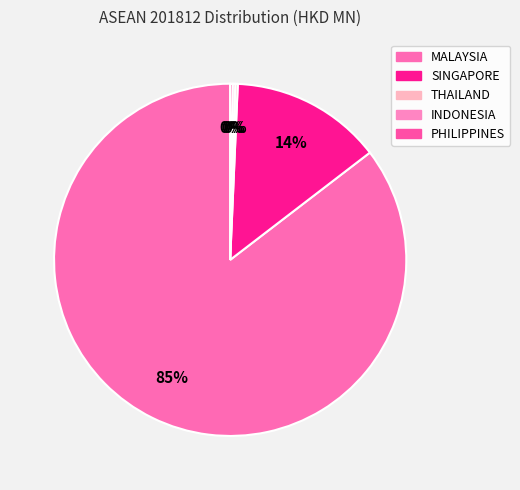

Which has a higher value, PHILIPPINES or INDONESIA?

PHILIPPINES